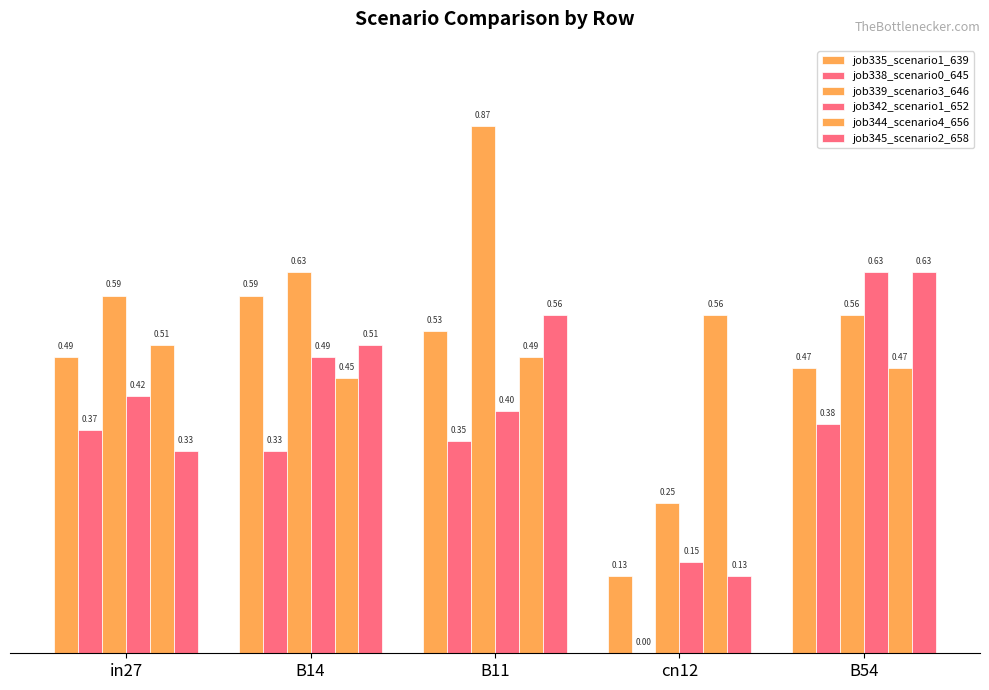

How many categories are shown in the chart?

5